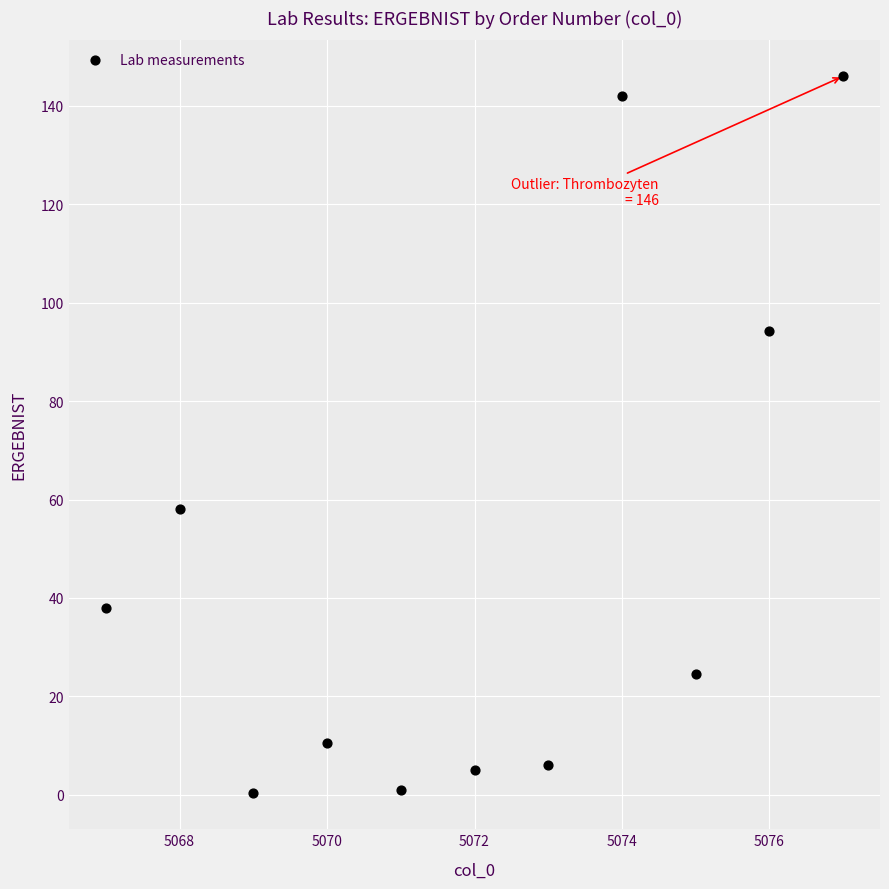

What is the range of X values (max minus min)?

10.0